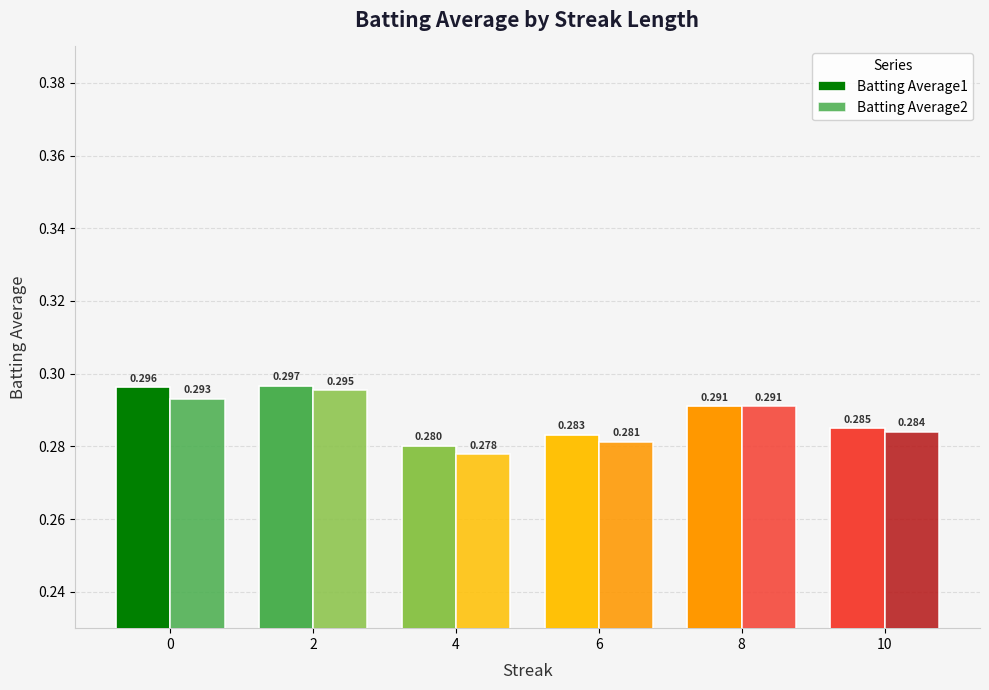

Count the number of data series in this chart.

2